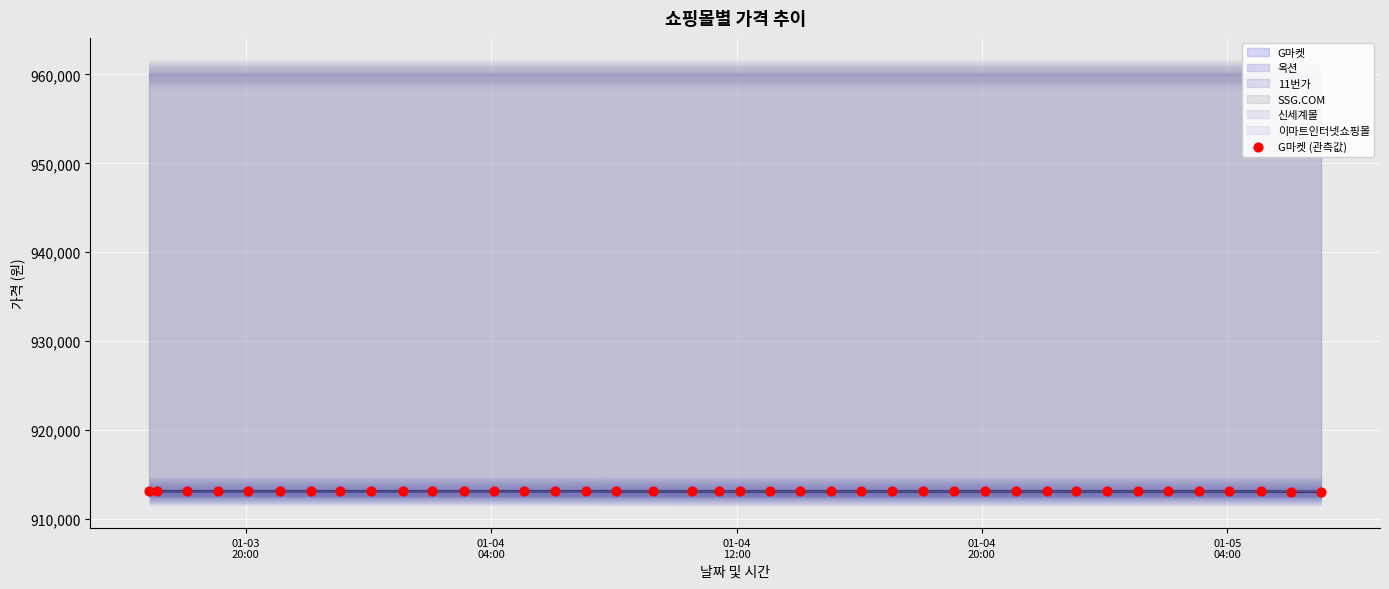

What is the lowest value of the 11번가 series?

913100